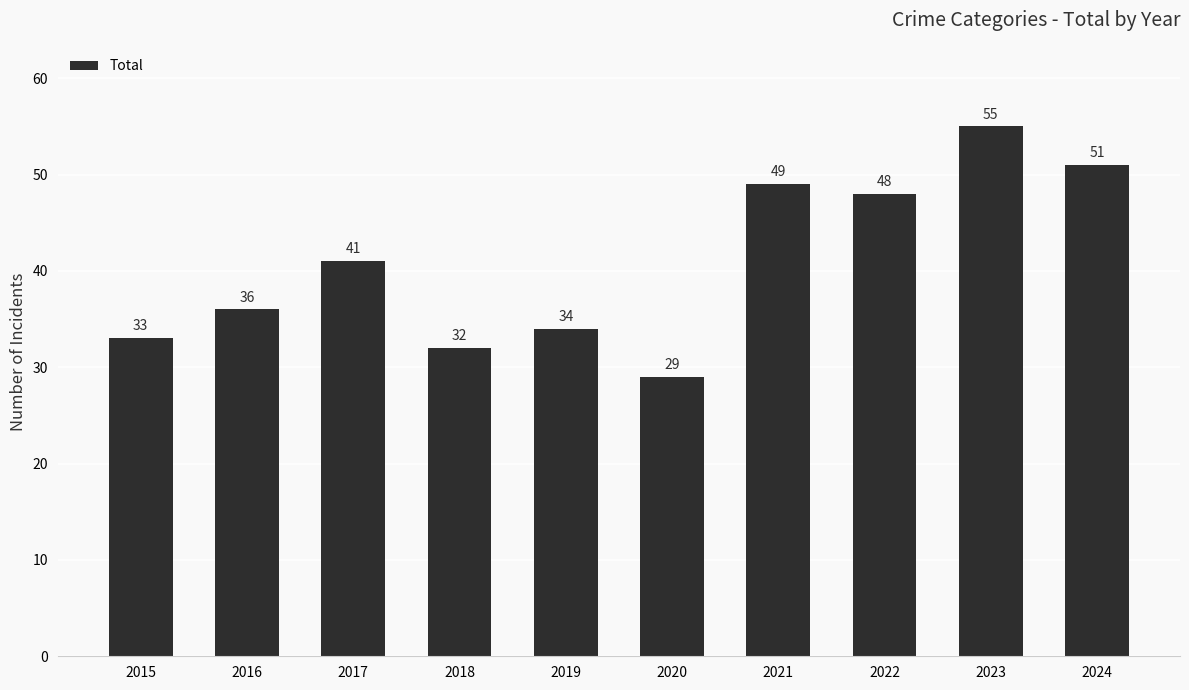

Count the number of data series in this chart.

1